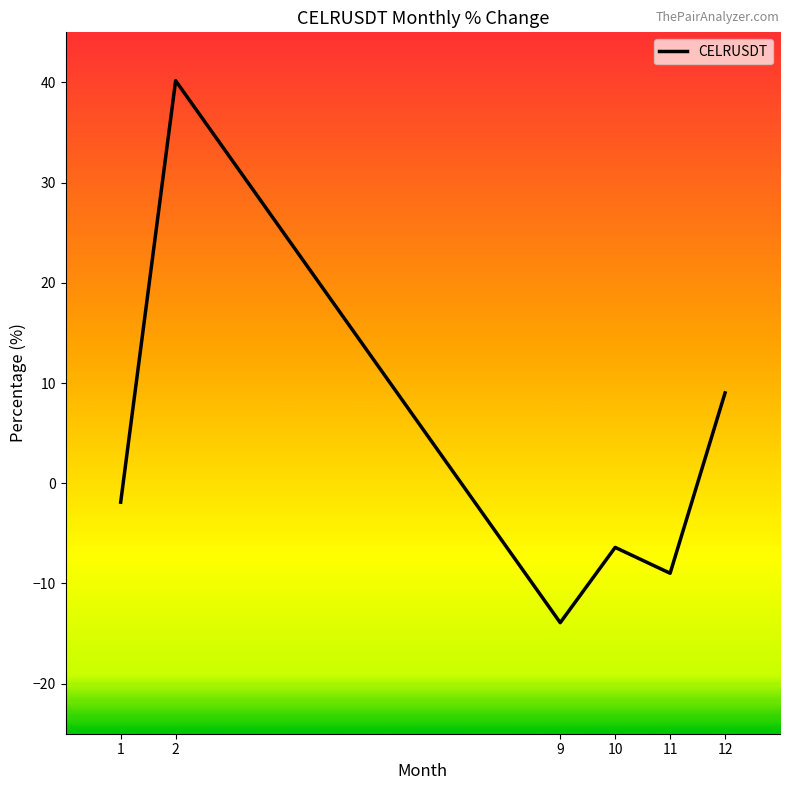

List the labels in order of value, smallest first.

9, 11, 10, 1, 12, 2